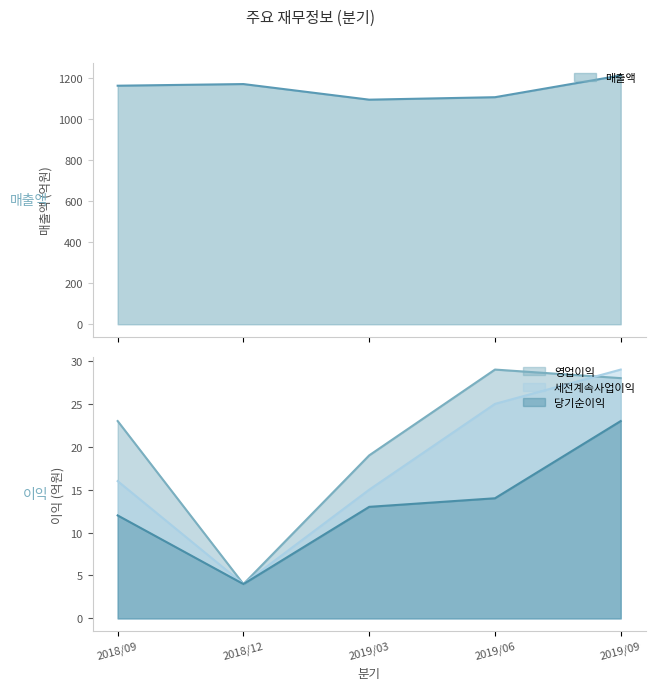

Reading left to right, list all the values displayed in this chart.

매출액: 2018/09=1162	2018/12=1170	2019/03=1094	2019/06=1106	2019/09=1212
영업이익: 2018/09=23	2018/12=4	2019/03=19	2019/06=29	2019/09=28
세전계속사업이익: 2018/09=16	2018/12=4	2019/03=15	2019/06=25	2019/09=29
당기순이익: 2018/09=12	2018/12=4	2019/03=13	2019/06=14	2019/09=23